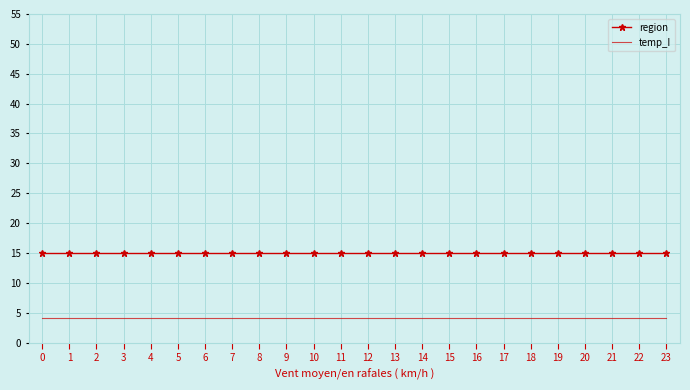

Rank the series at 22 from highest to lowest value.

region, temp_I